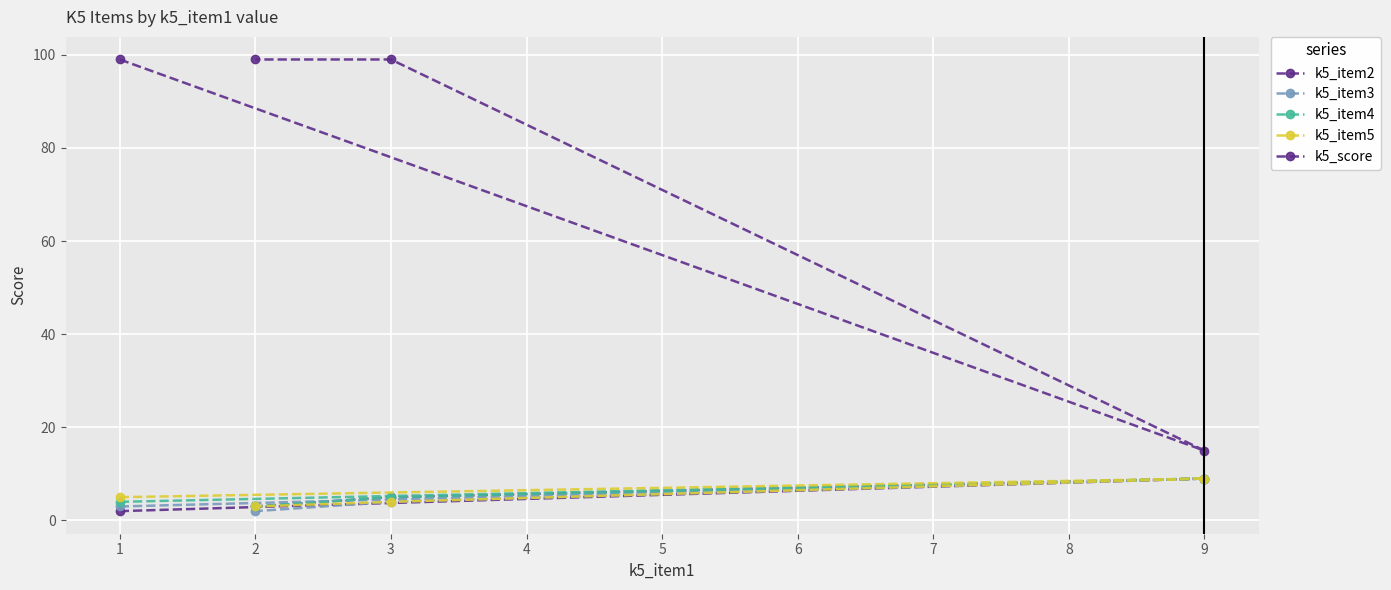

True or false: k5_item5 and k5_score intersect in this chart.

False